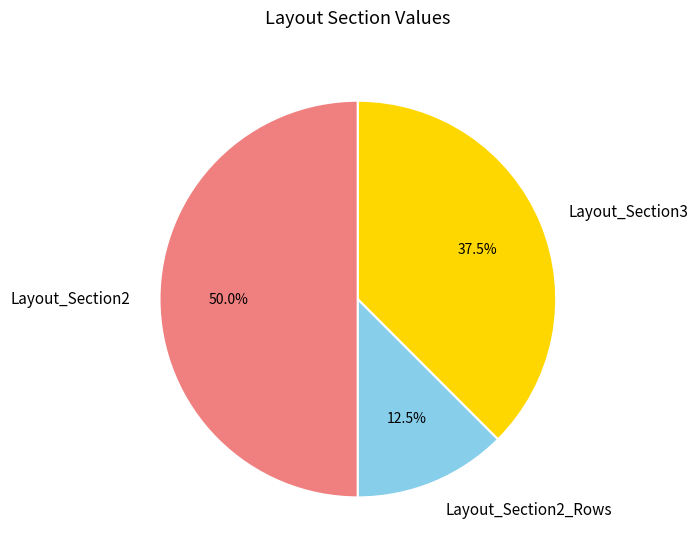

Does Layout_Section2_Rows represent more than half of the total?

No